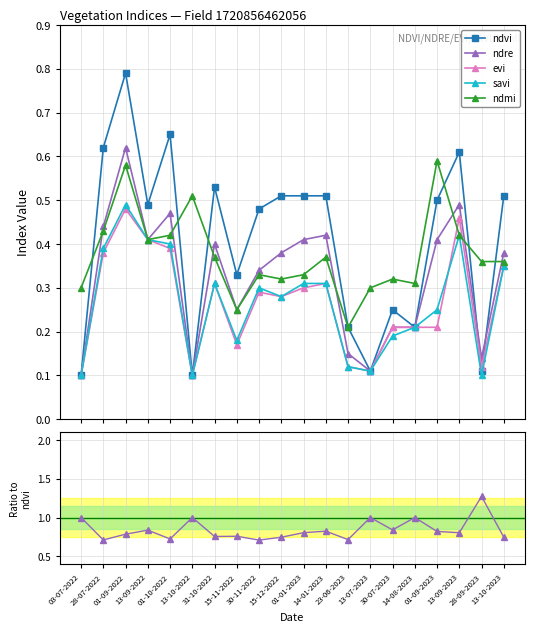

At how many categories does at least one series exceed 0?

20